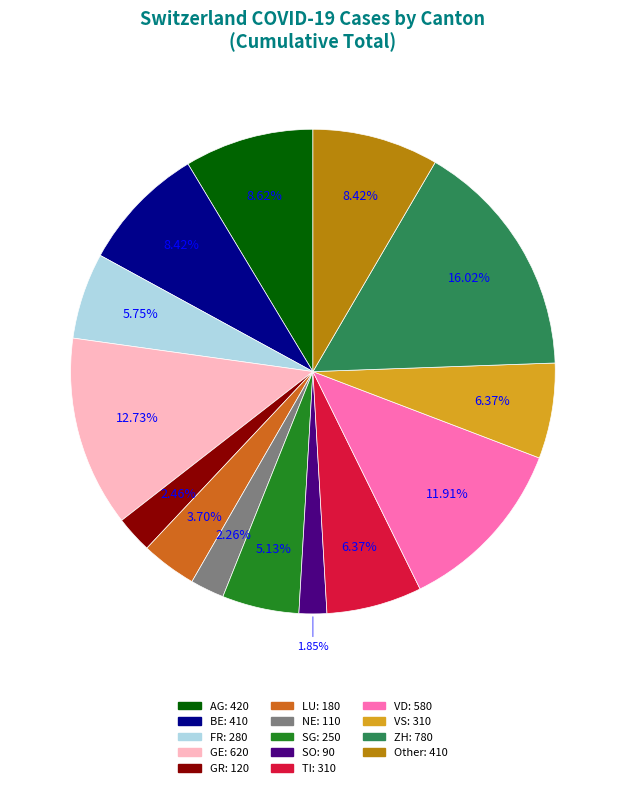

What is the largest slice in the pie chart?

ZH